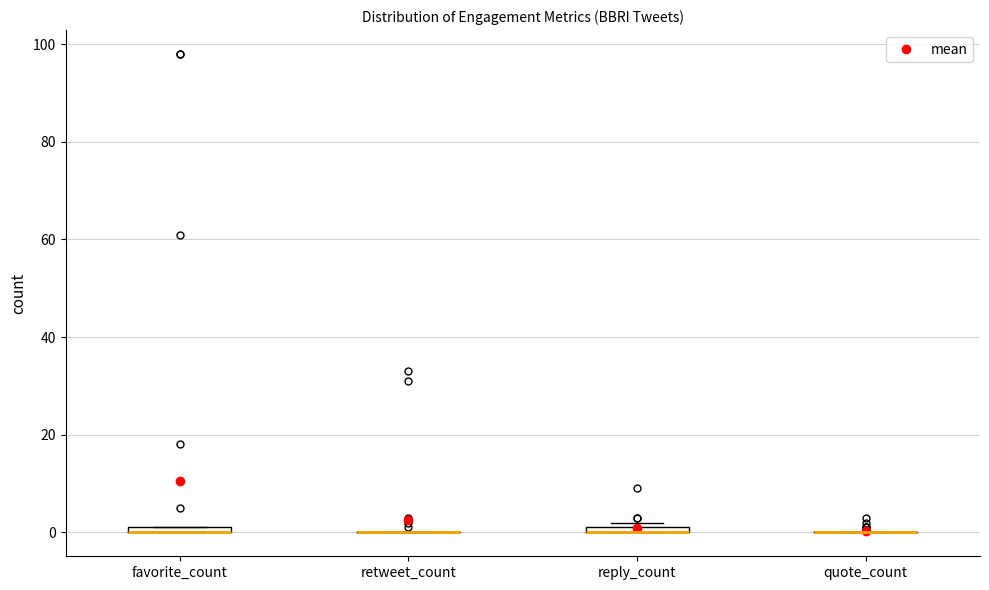

Where is the lower edge of the box for reply_count on the y-axis? The values are not printed on the chart, so give them approximately, as read against the axis.

0